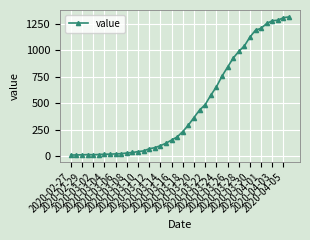

What is the greatest value displayed?

1313